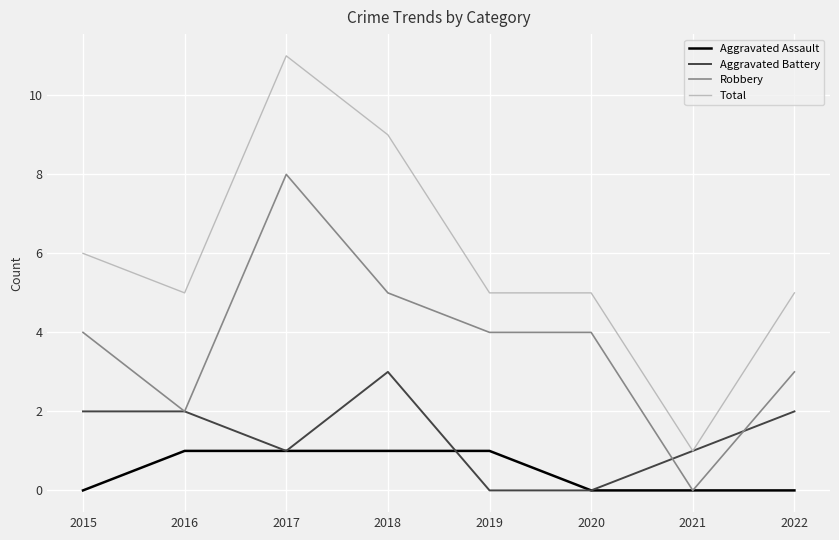

True or false: Total and Aggravated Assault cross at least once.

False